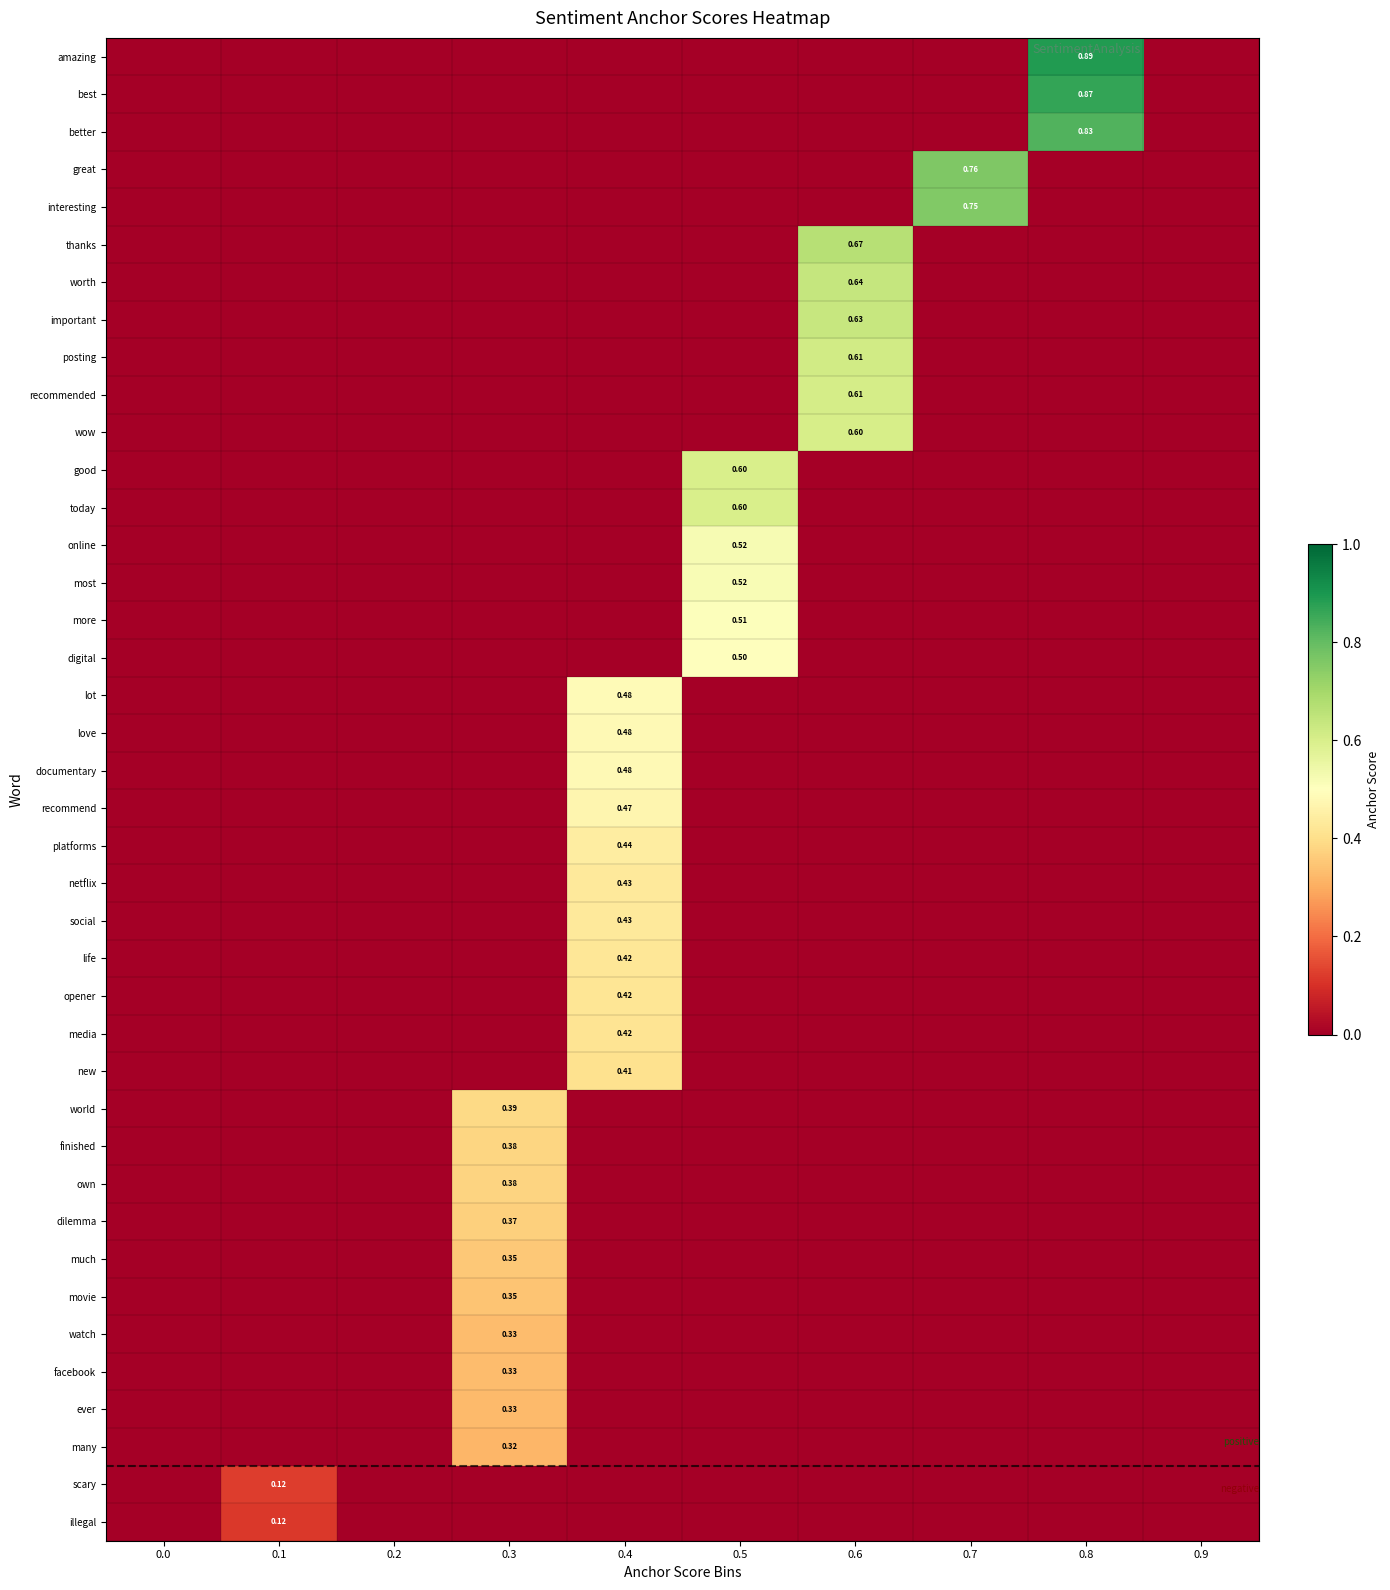

True or false: most has a value of -0.2 at 0.0.

False